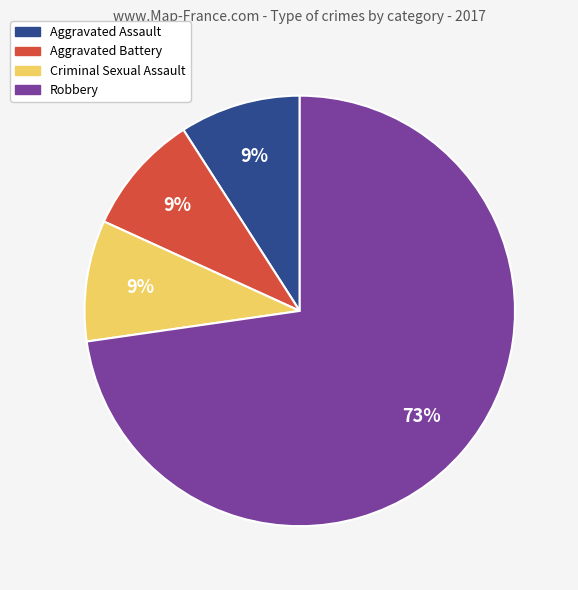

The Robbery slice represents 64% of the pie. True or false?

False